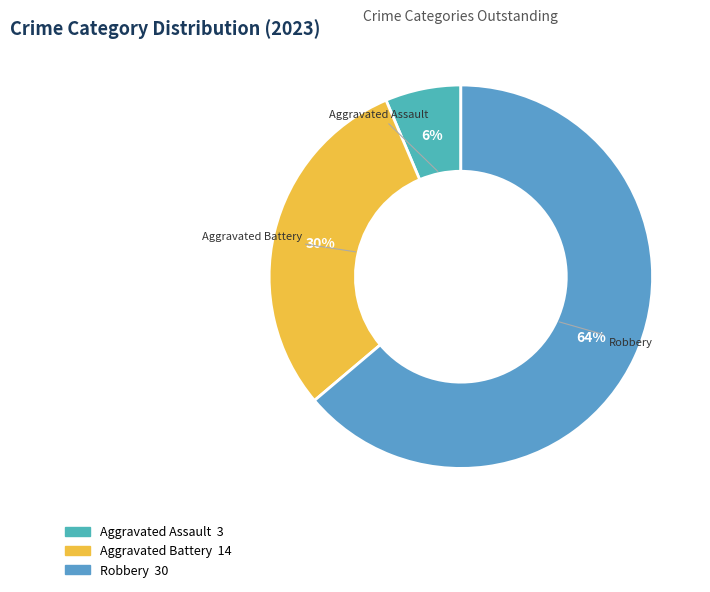

The Aggravated Assault slice represents 1% of the pie. True or false?

False